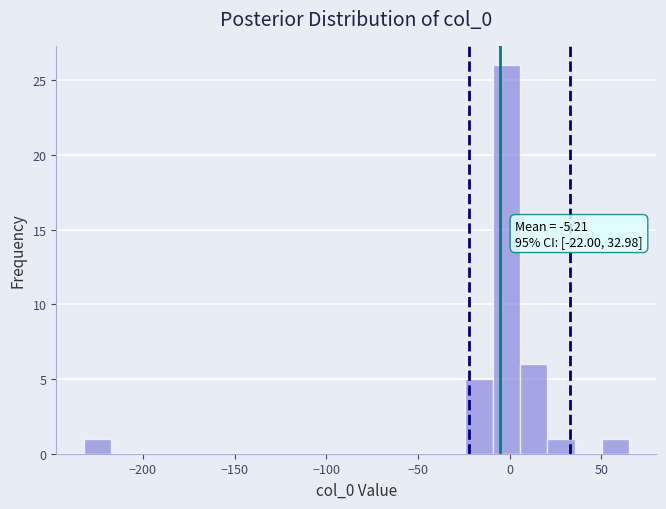

Read against the x-axis, roughly where is the centre of the tallest bar?

0